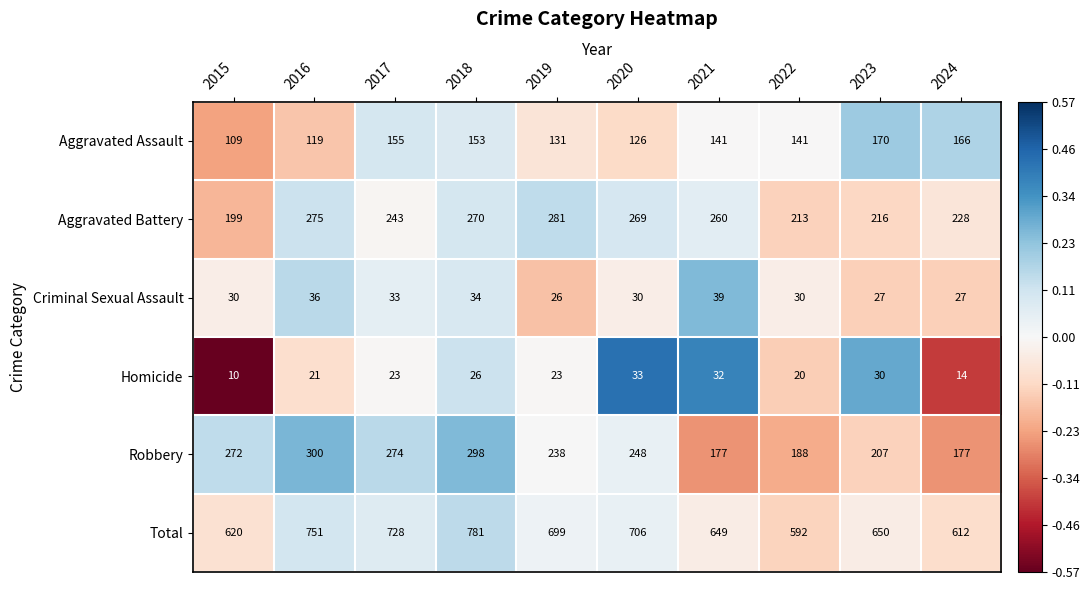

What is the approximate value of Aggravated Assault at 2018?

153